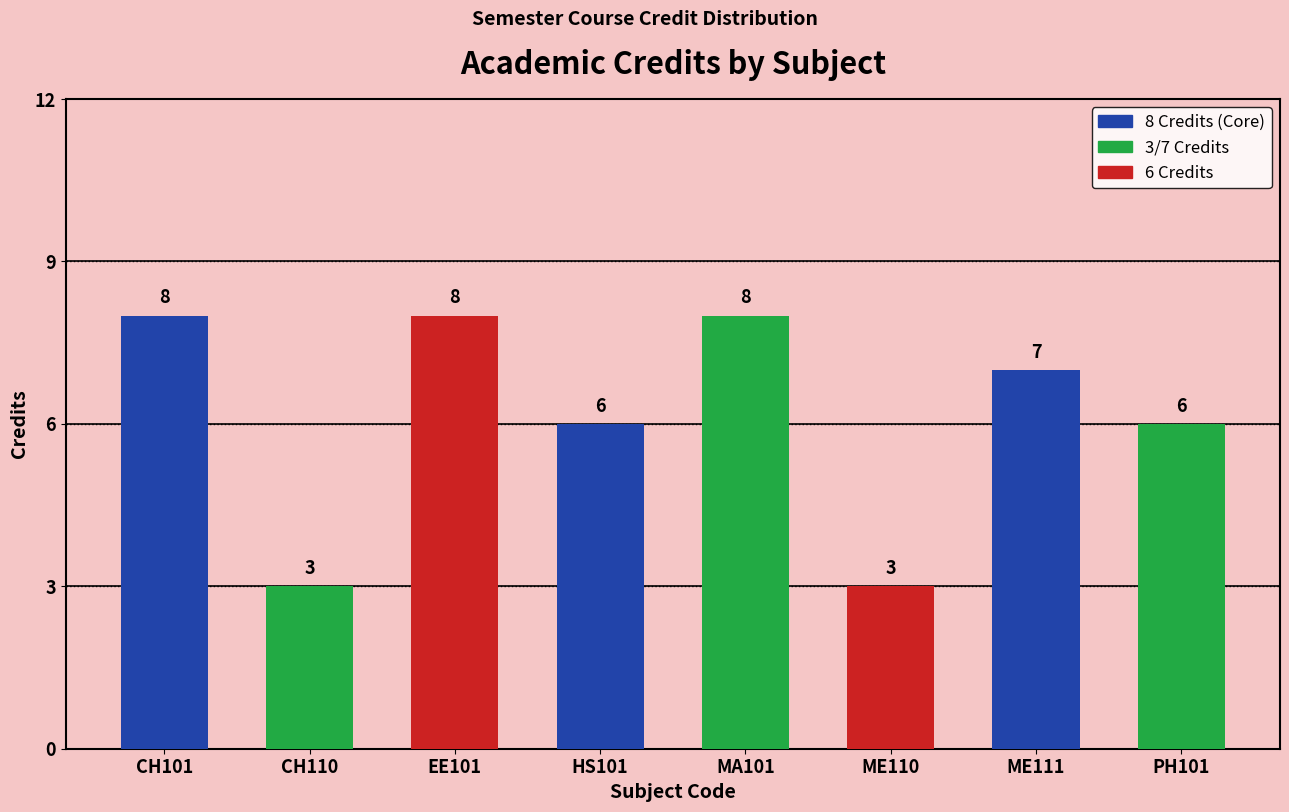

What is the maximum value shown in the chart?

8